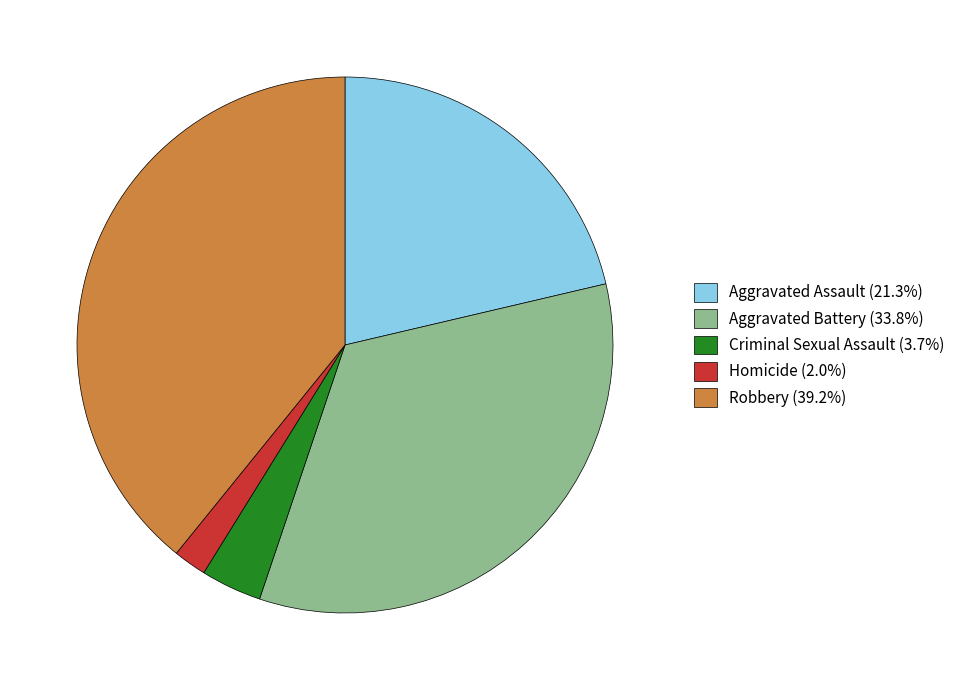

Approximately how many times larger is the value at Aggravated Battery (33.8%) compared to Criminal Sexual Assault (3.7%)?

9.2